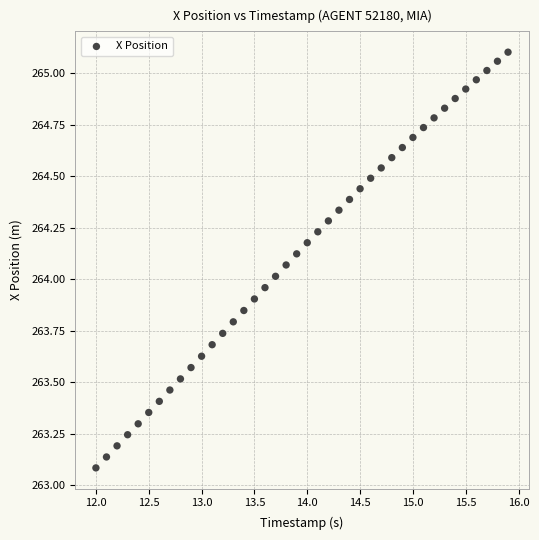

What is the range of X values (max minus min)?

3.9